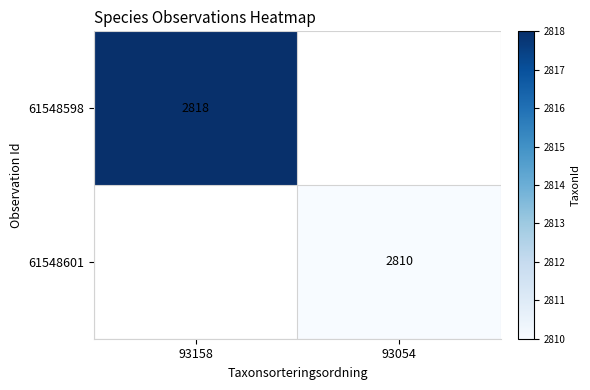

Is it true that 61548598 equals 2818 at 93158?

True